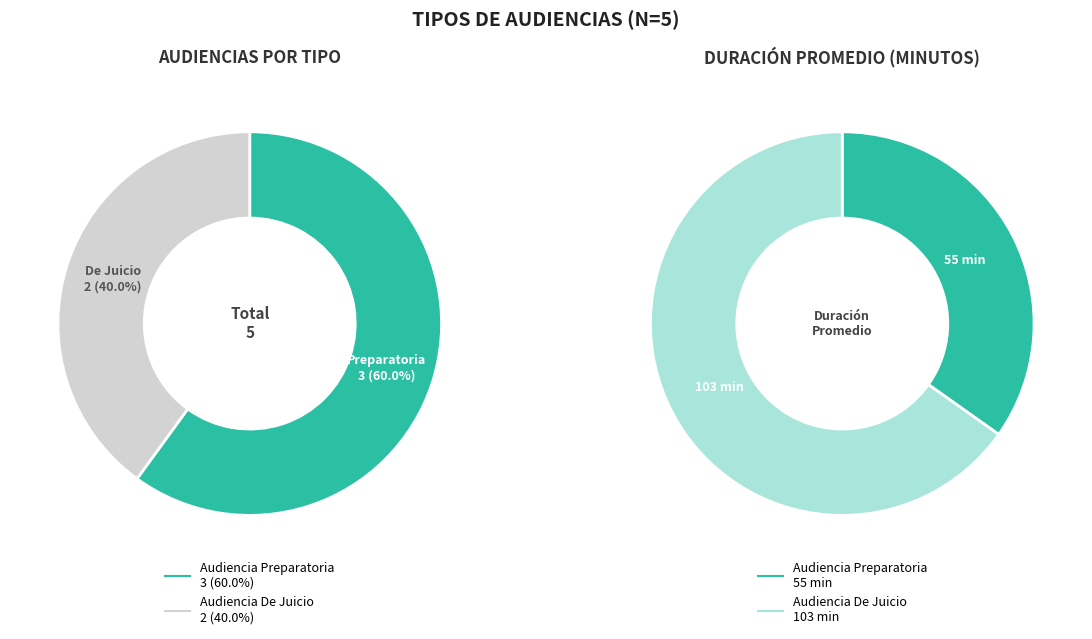

True or false: Audiencia Preparatoria accounts for 50% of the total.

False